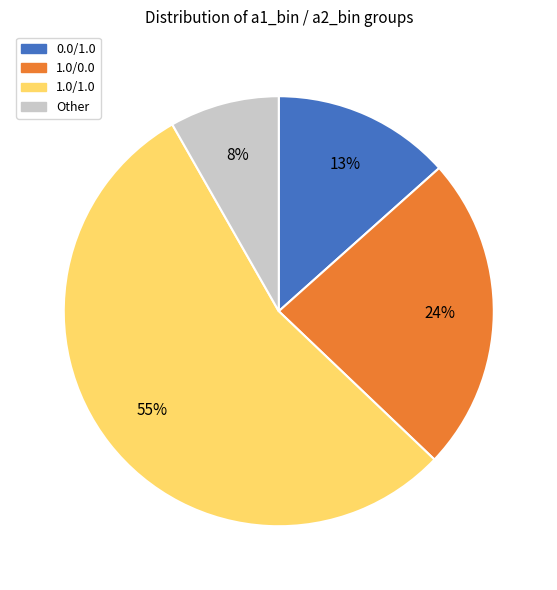

To the nearest percent, what is the combined percentage of 1.0/0.0 and Other?

32%